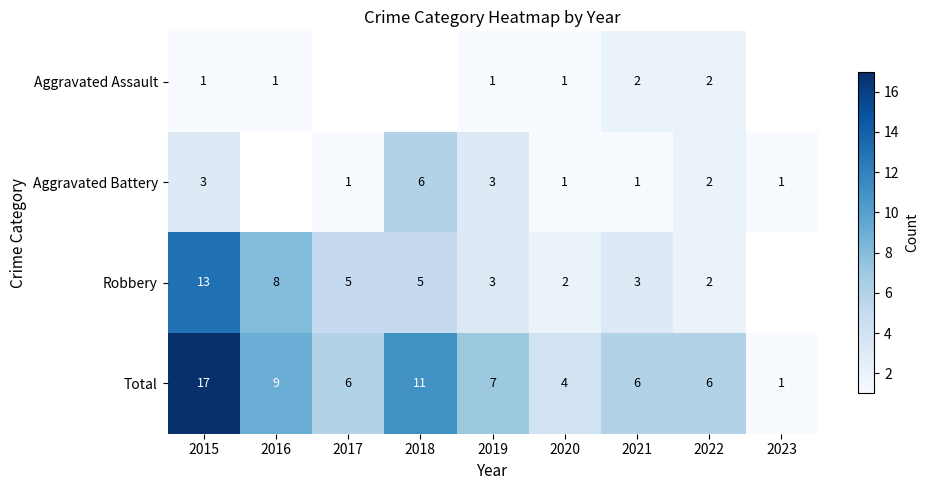

The Robbery series shows 14 at 2016. True or false?

False